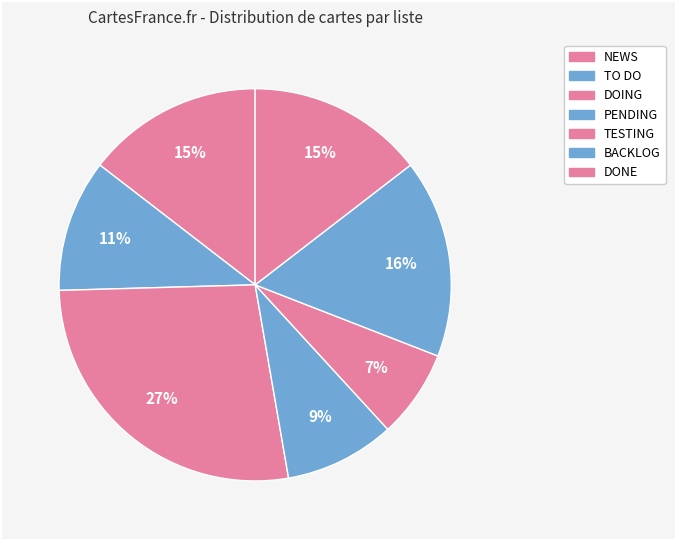

How many segments does this pie chart have?

7